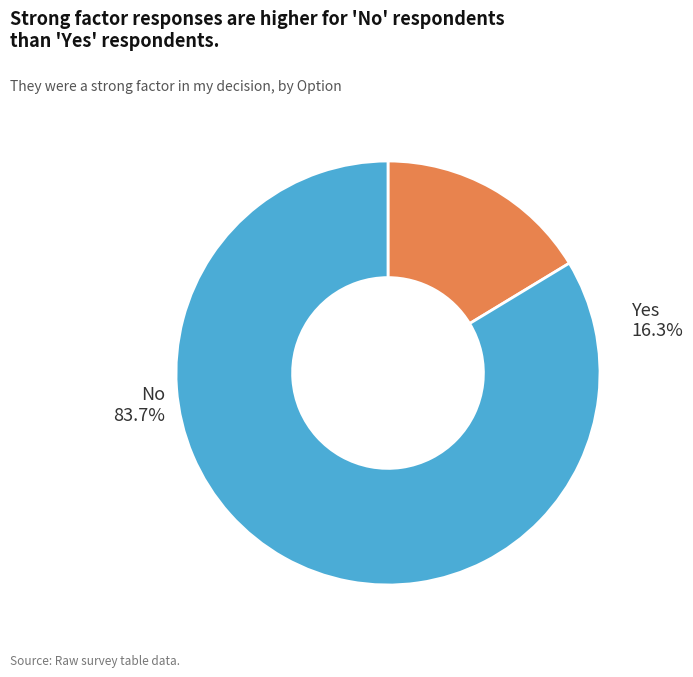

Which slice is the largest?

No